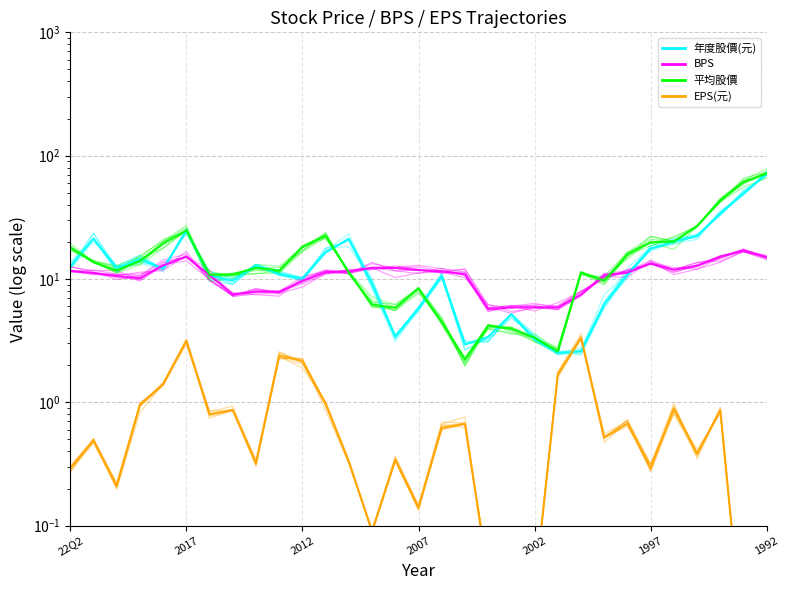

What is the total value across all series at 2003?

14.9